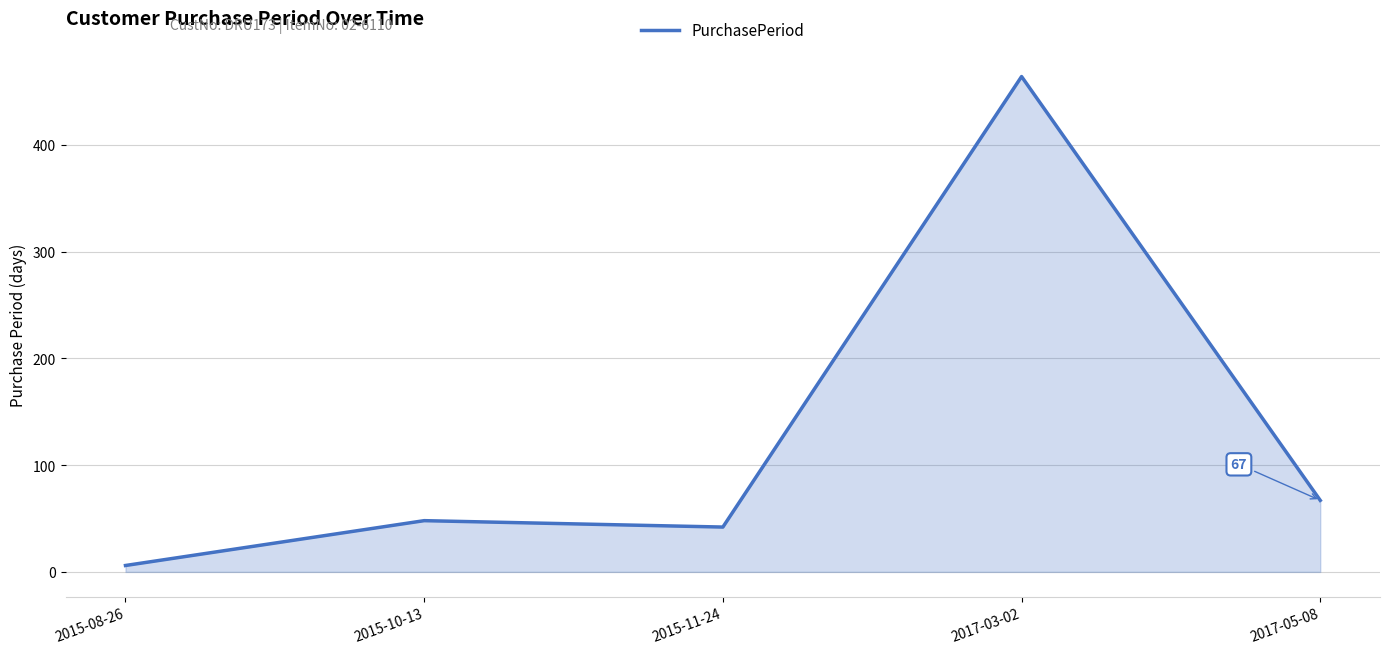

What is the difference between the maximum and minimum values?

458